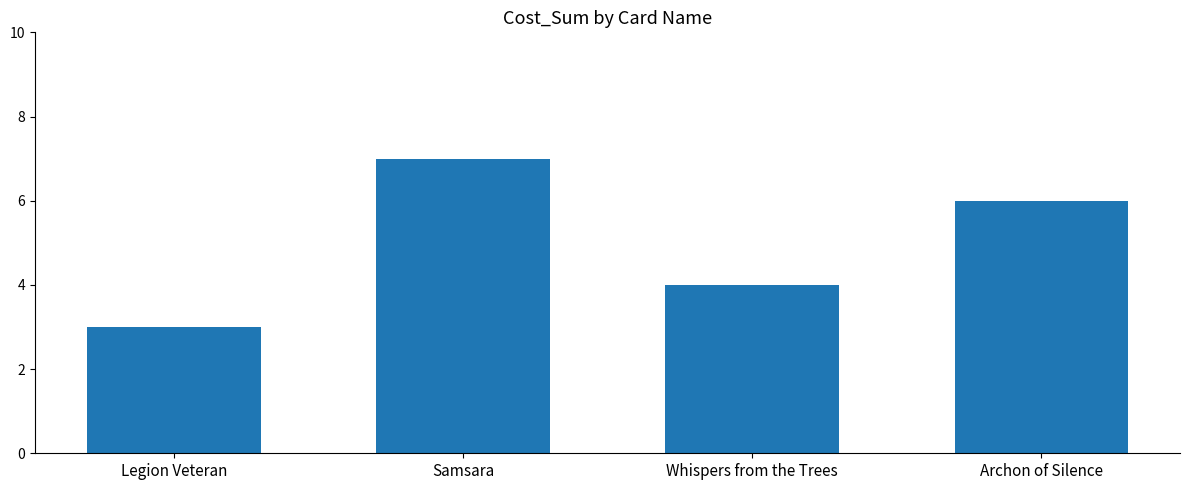

What is the change in value from Legion Veteran to Archon of Silence?

+3